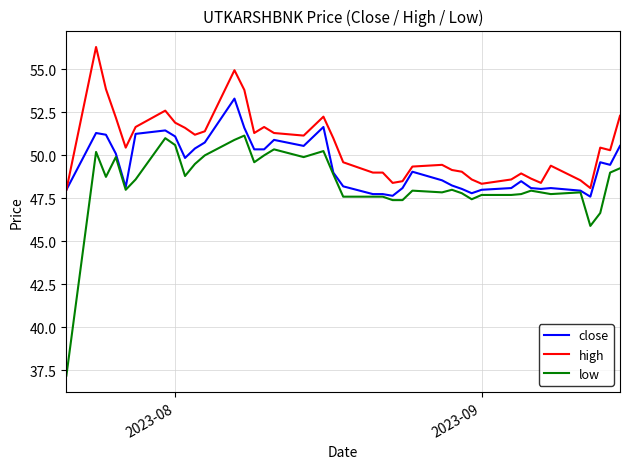

Rank the series by their maximum value, from highest to lowest.

high, close, low